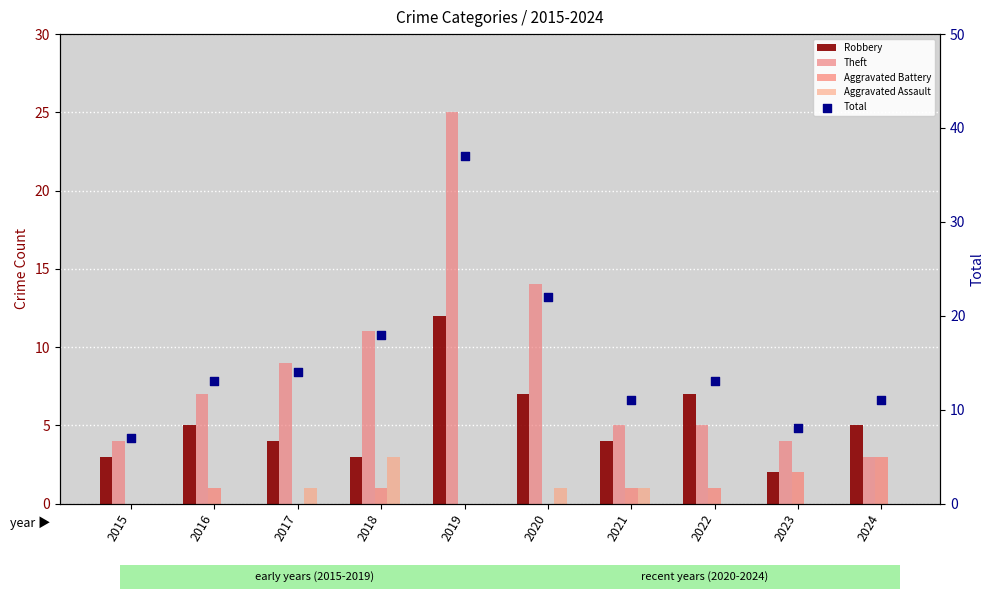

Which series has the widest spread of Y values?

Total